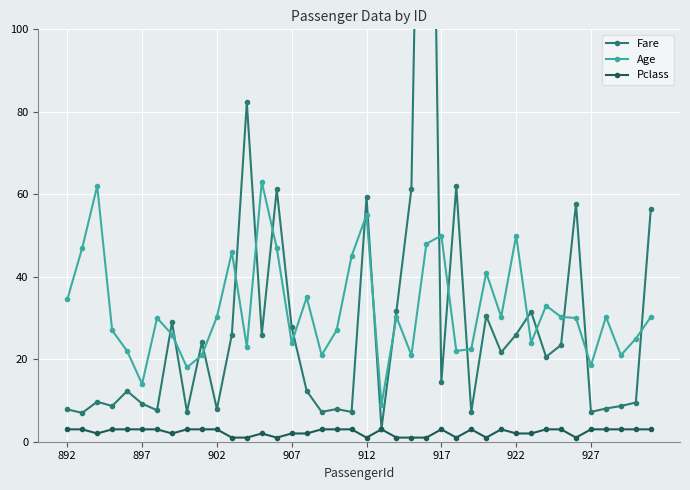

The value of Pclass at 26 is 1.0. True or false?

True